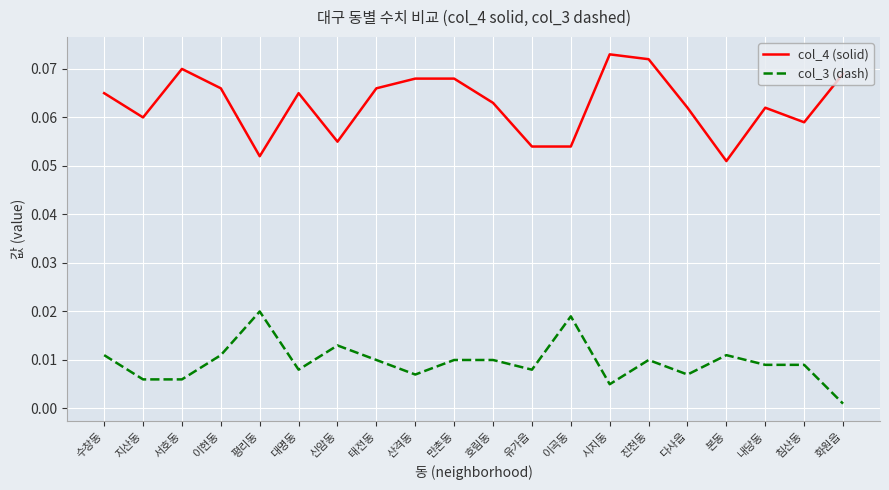

Which category has the lowest value in the col_3 (dash) series?

화원읍